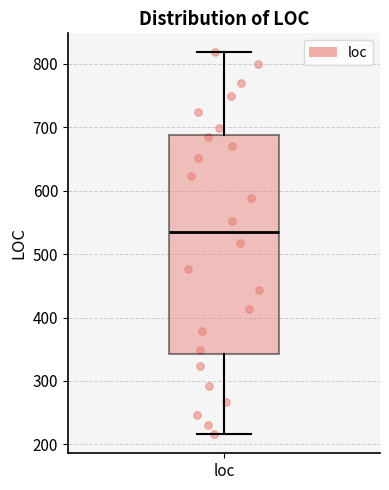

Transcribe this box plot: give where the median line is, the range the box spans, and where the two whiskers end, as read against the y-axis. The values are not printed on the chart, so give them approximately, as read against the axis.

median 530, box 340 to 690, whiskers 220 to 820